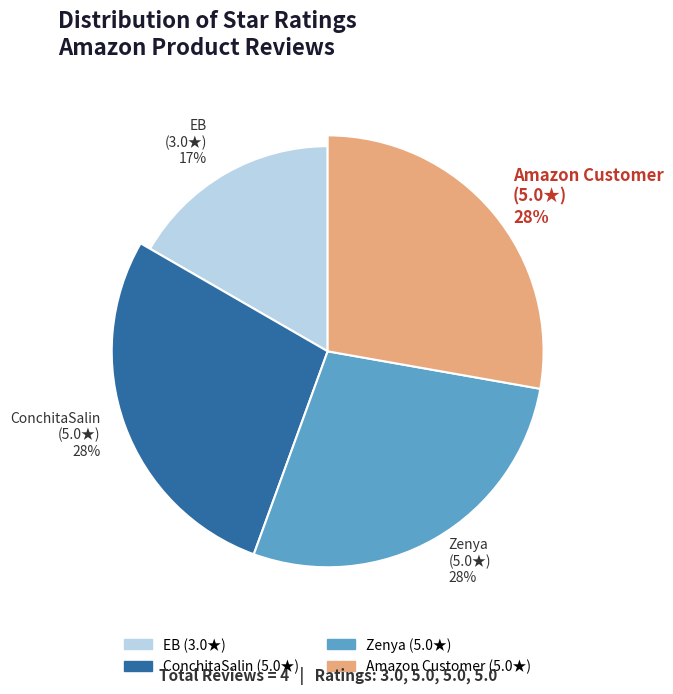

To the nearest percent, what is the difference between the largest and smallest slice percentages?

11%